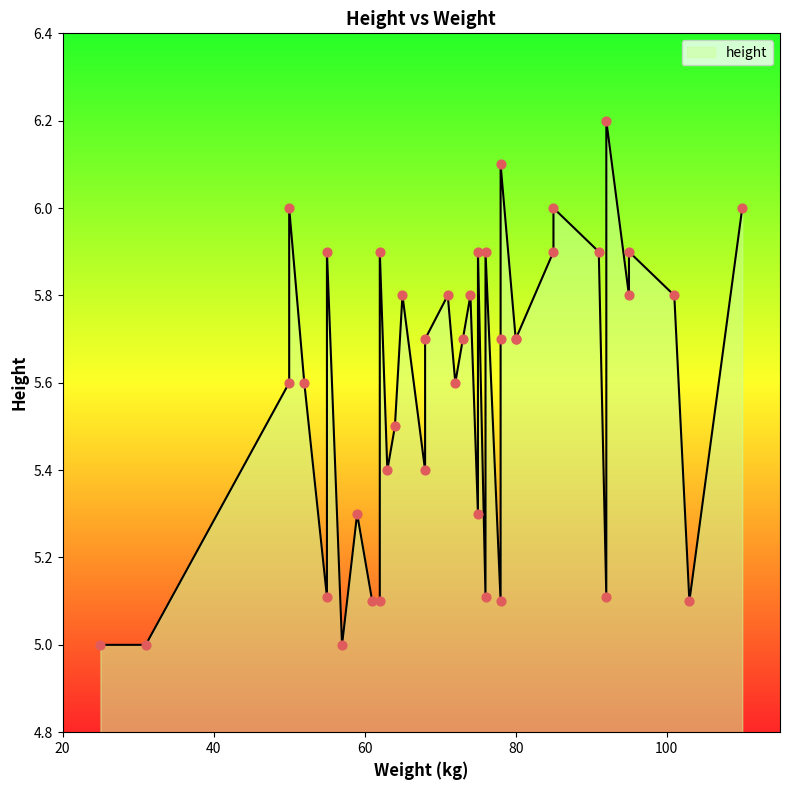

Approximately how many times larger is the value at 14 compared to 23?

1.0